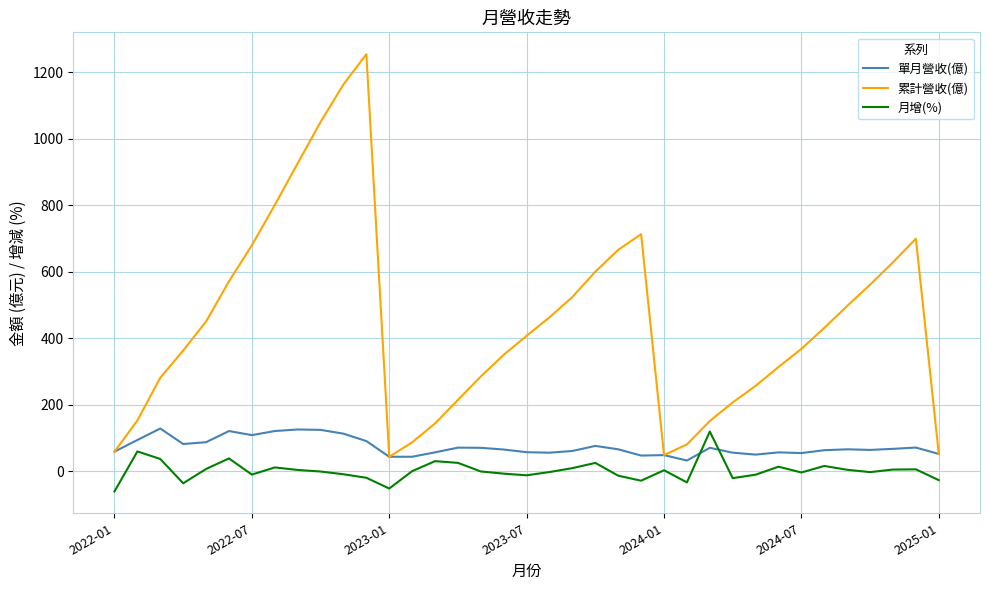

What is the highest value of the 單月營收(億) series?

128.5